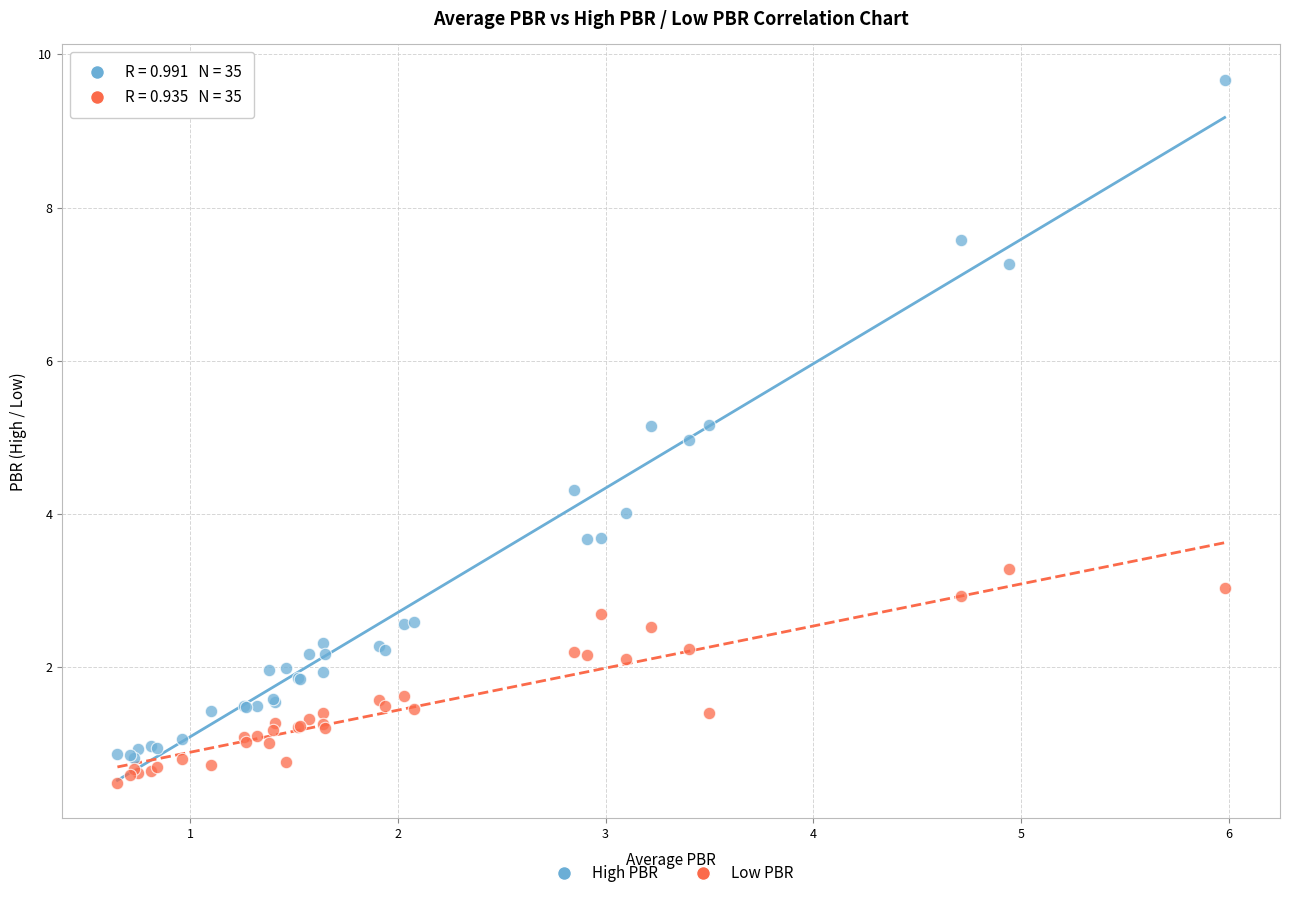

Which series has the widest spread of Y values?

High PBR